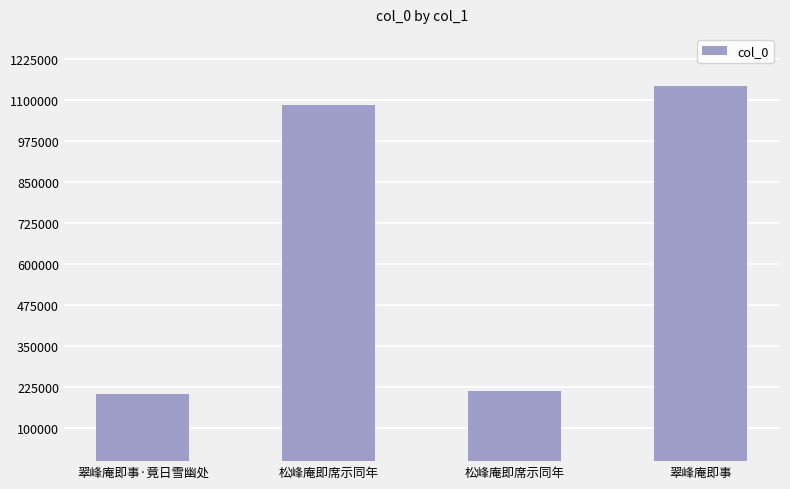

What is the label of the 3rd bar from the right?

松峰庵即席示同年